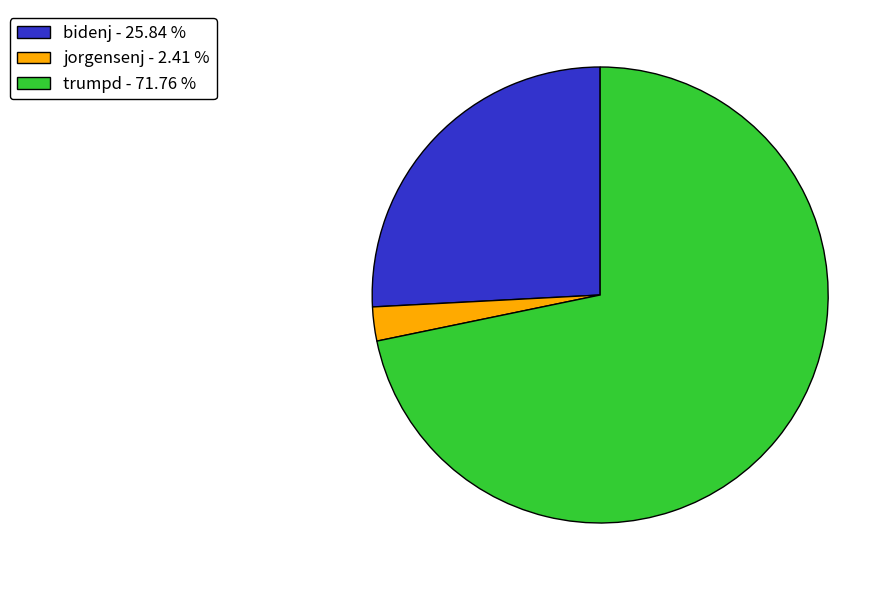

Which has a higher value, jorgensenj - 2.41 % or trumpd - 71.76 %?

trumpd - 71.76 %